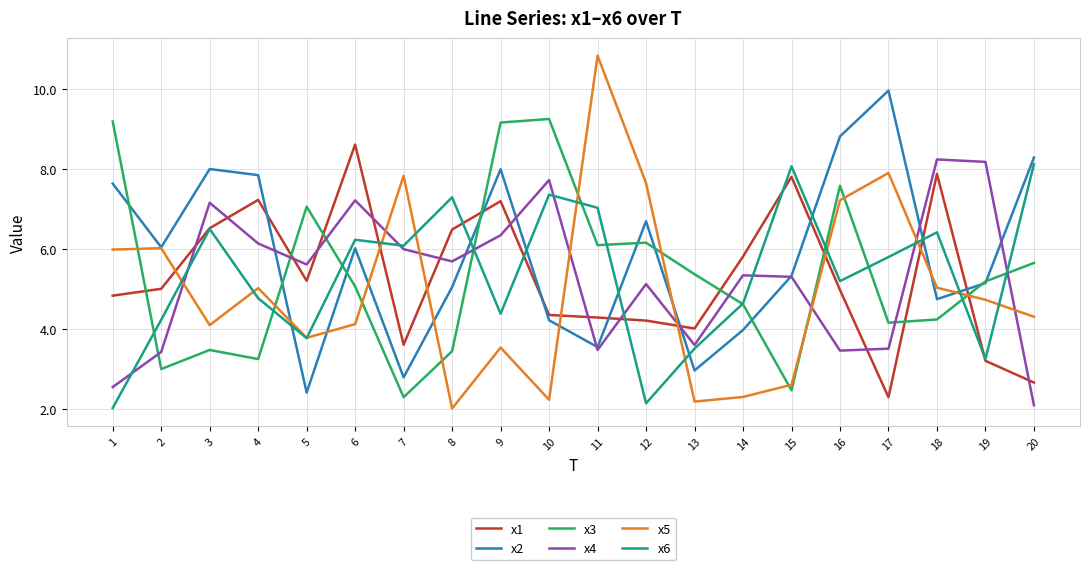

At how many categories does at least one series exceed 6?

18